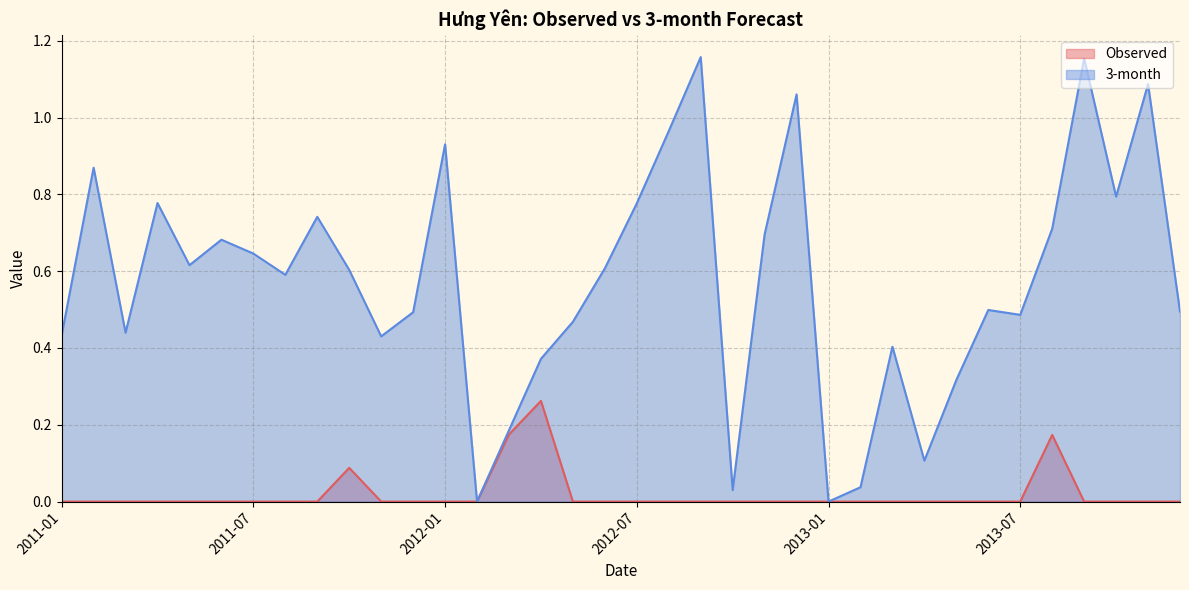

In 3-month, how many points are lower than both neighbors (excluding endpoints)?

10